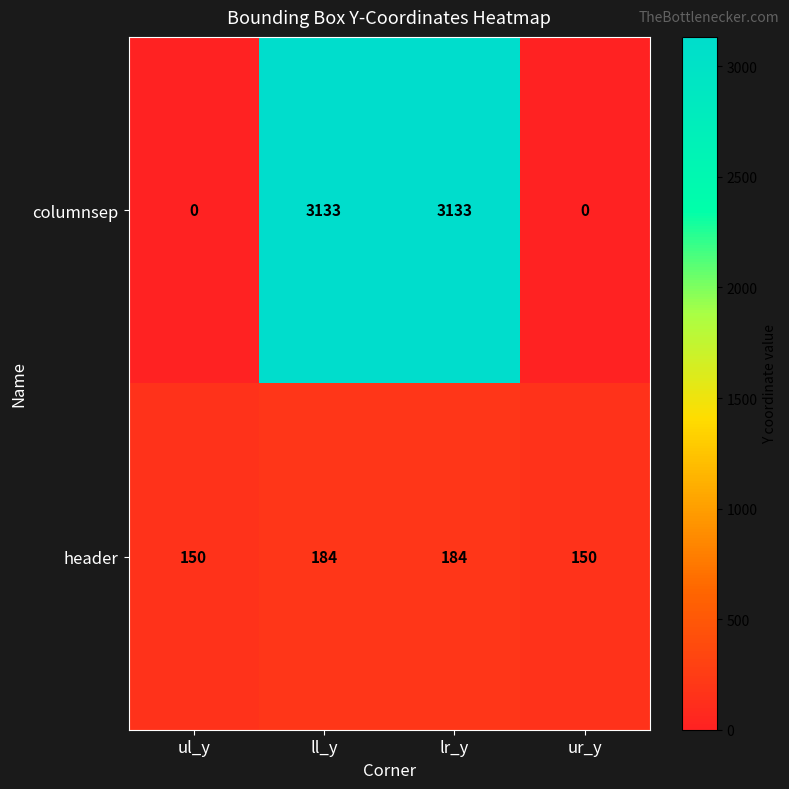

How many distinct data groups are displayed?

2